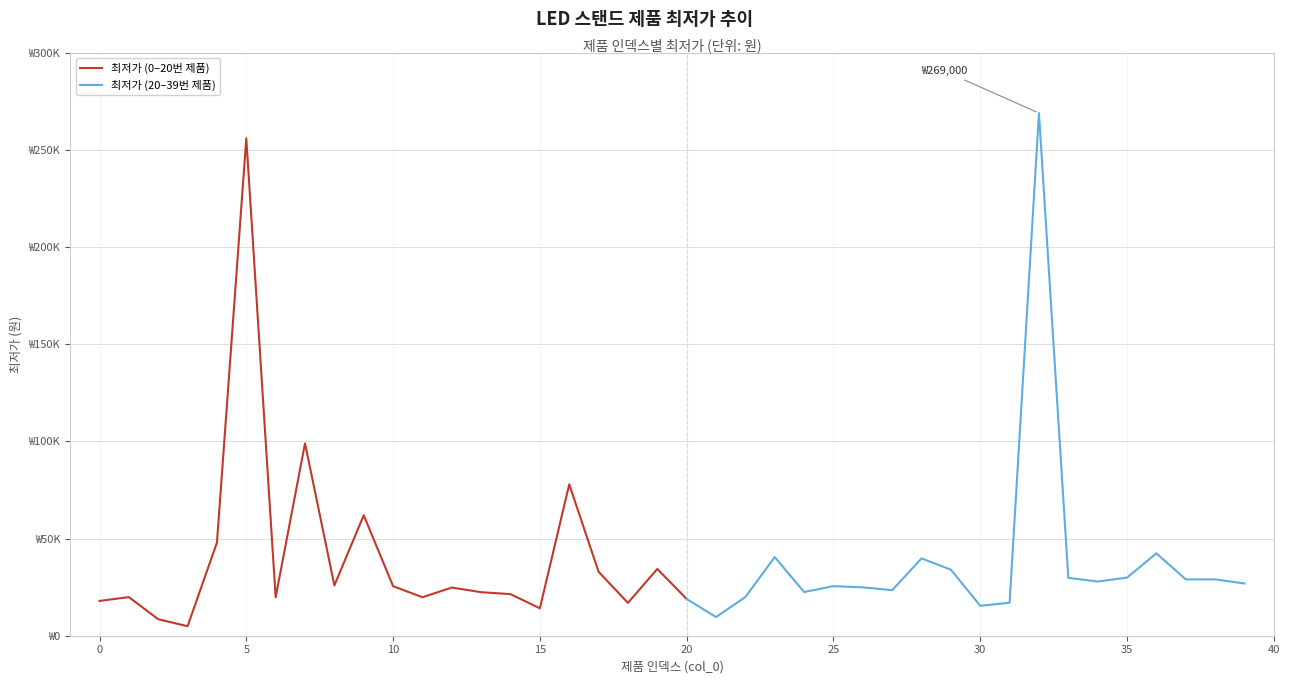

Is this an area chart (filled region under the line)?

No